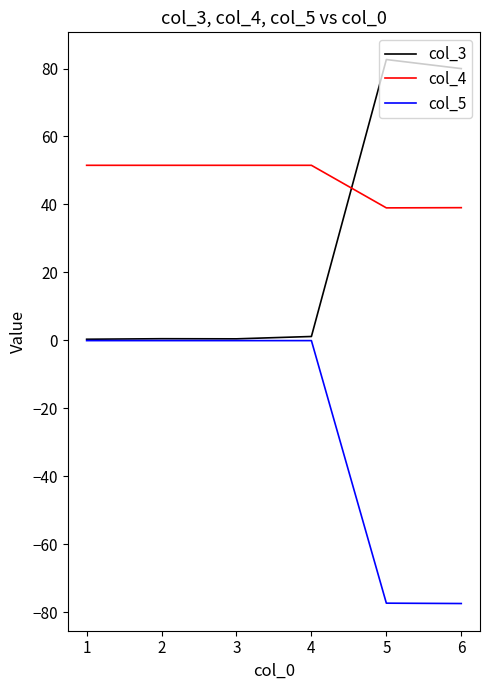

Between which two adjacent categories do col_3 and col_4 first intersect?

4 and 5